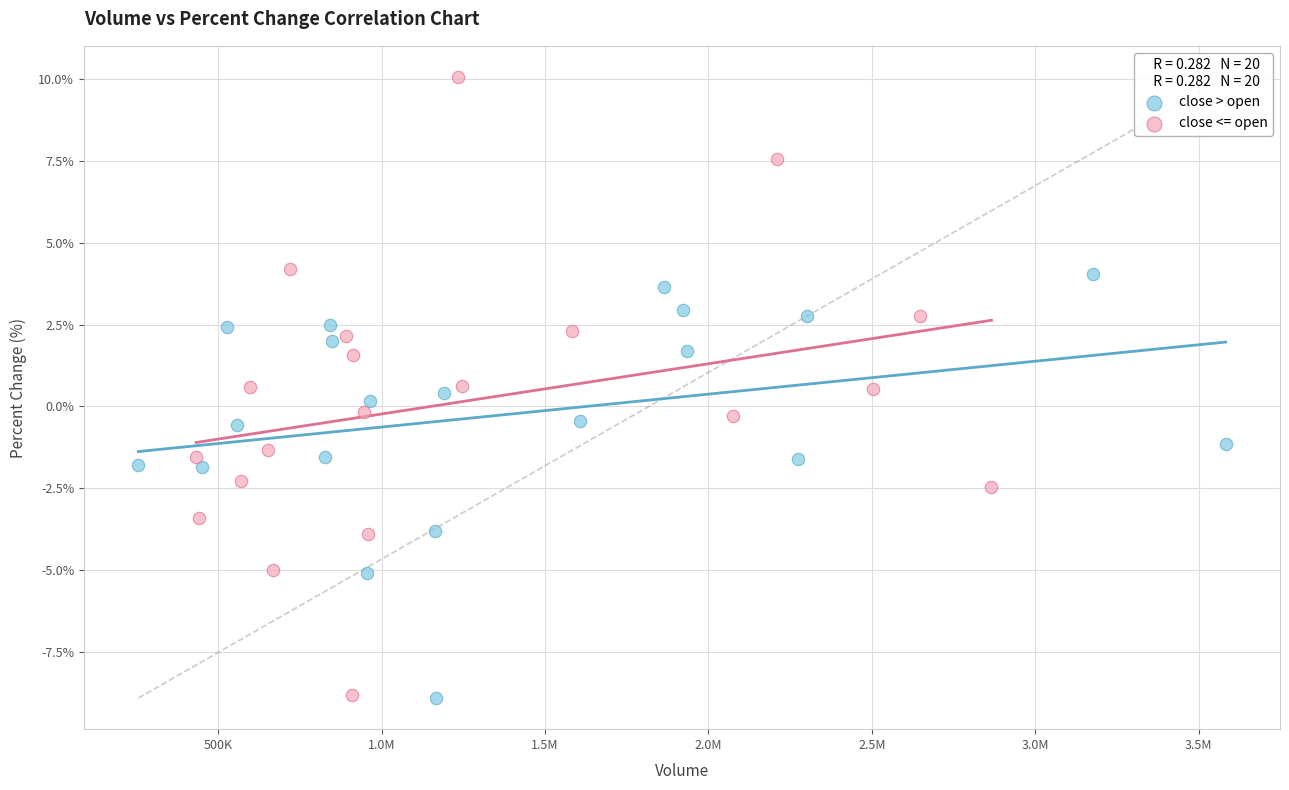

Which series contains the highest Y value?

close <= open